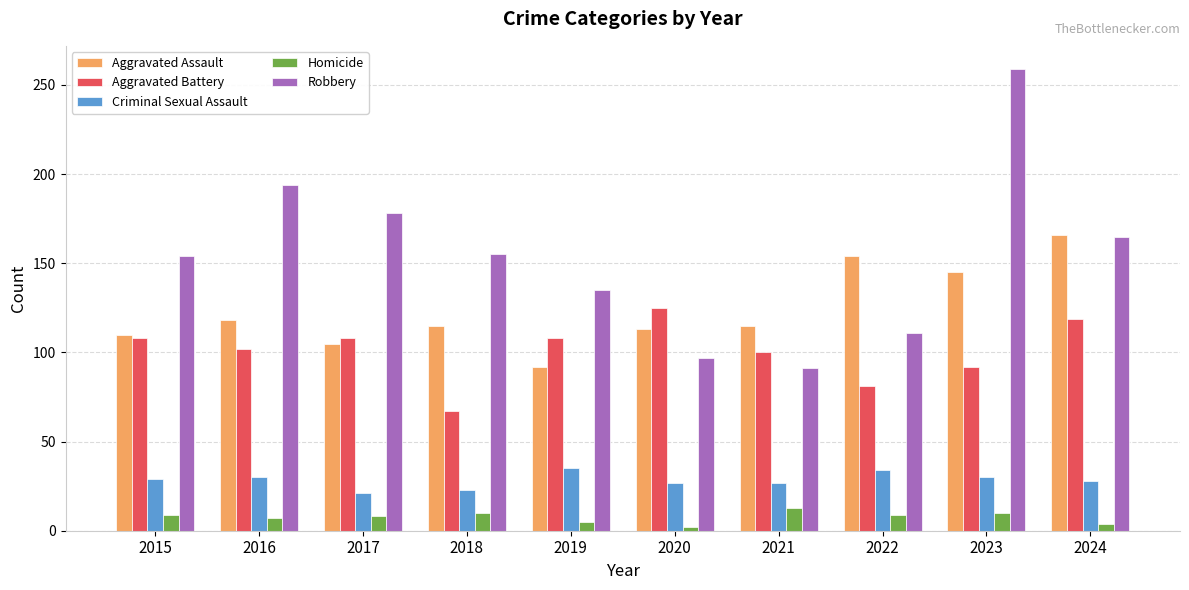

How many bars are there in total?

50